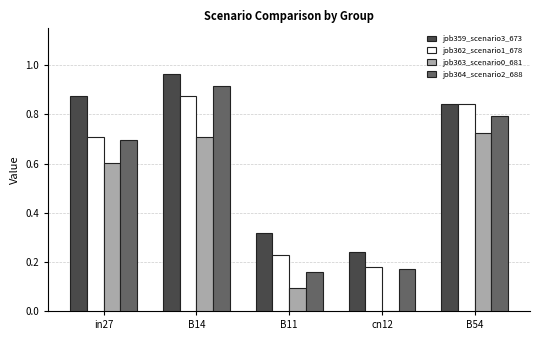

Which series changed the most between cn12 and B54?

job363_scenario0_681